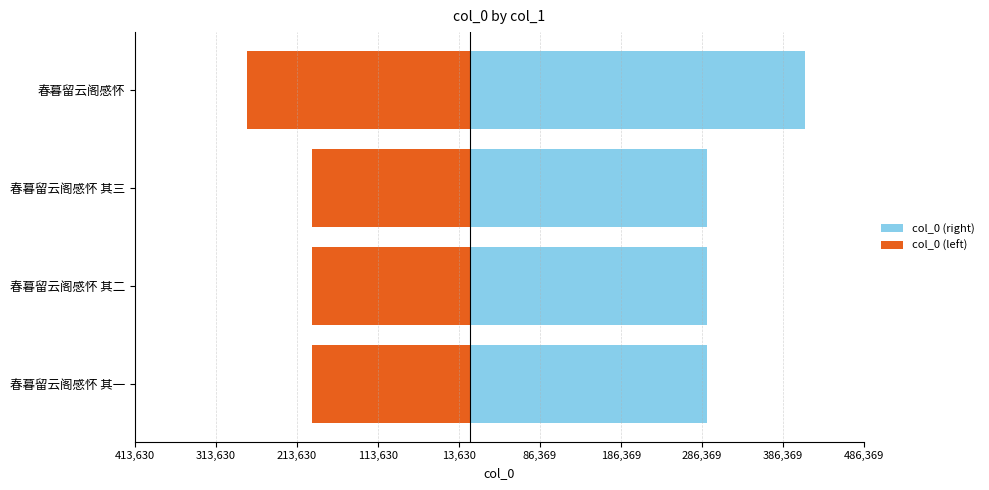

What is the greatest value displayed?

413630.4